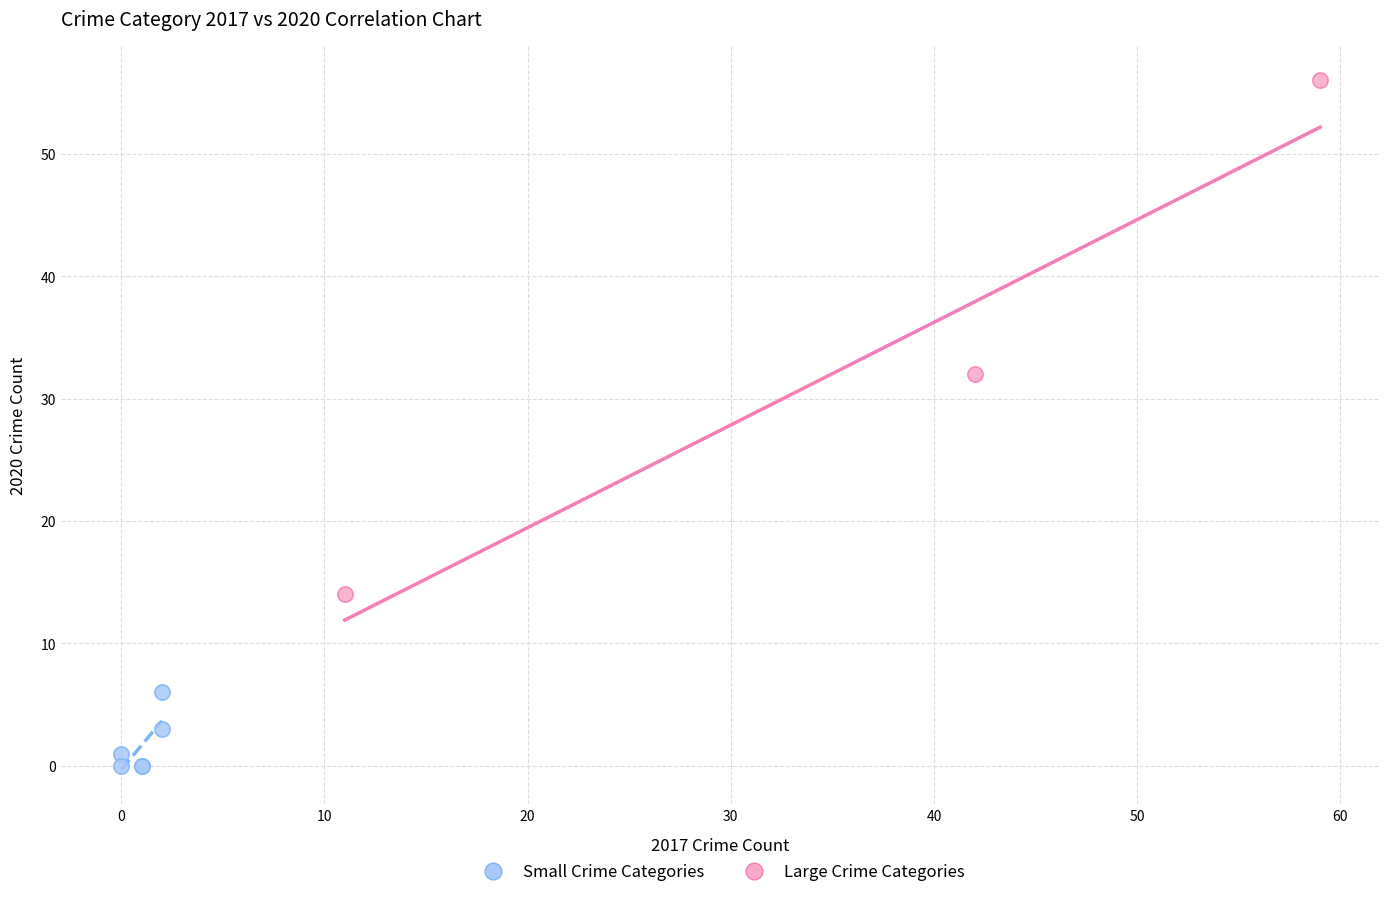

Which series reaches the minimum Y coordinate?

Small Crime Categories